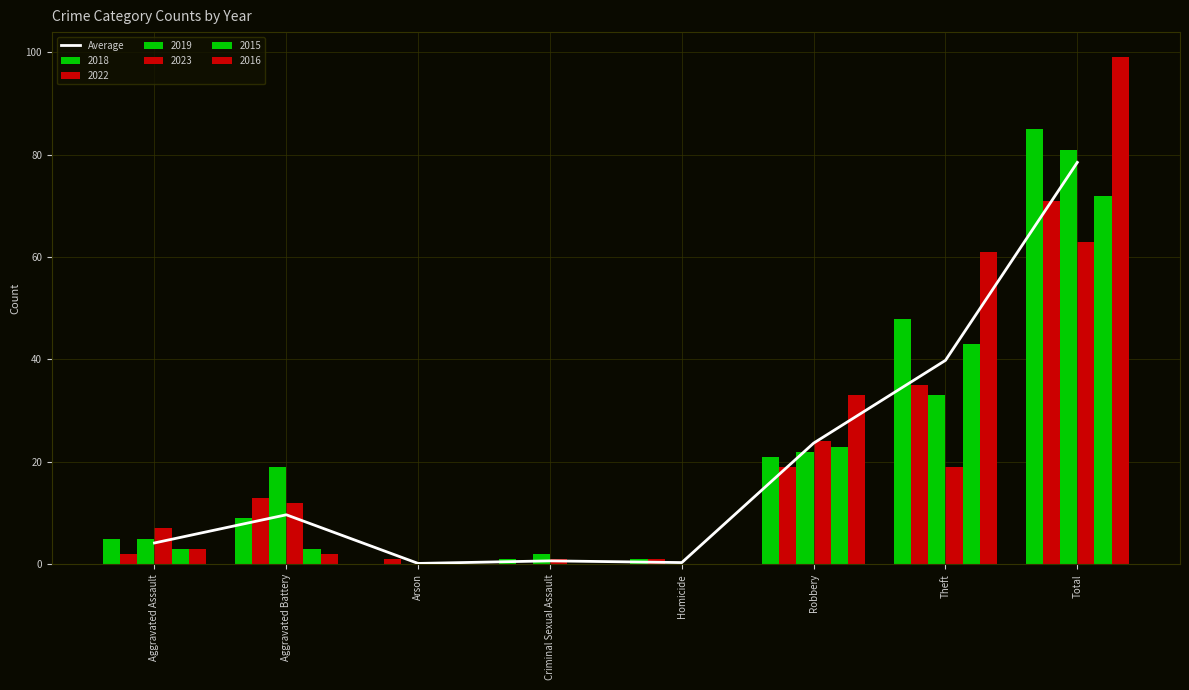

List the labels in order of value, largest first.

Total, Theft, Robbery, Aggravated Battery, Aggravated Assault, Criminal Sexual Assault, Homicide, Arson